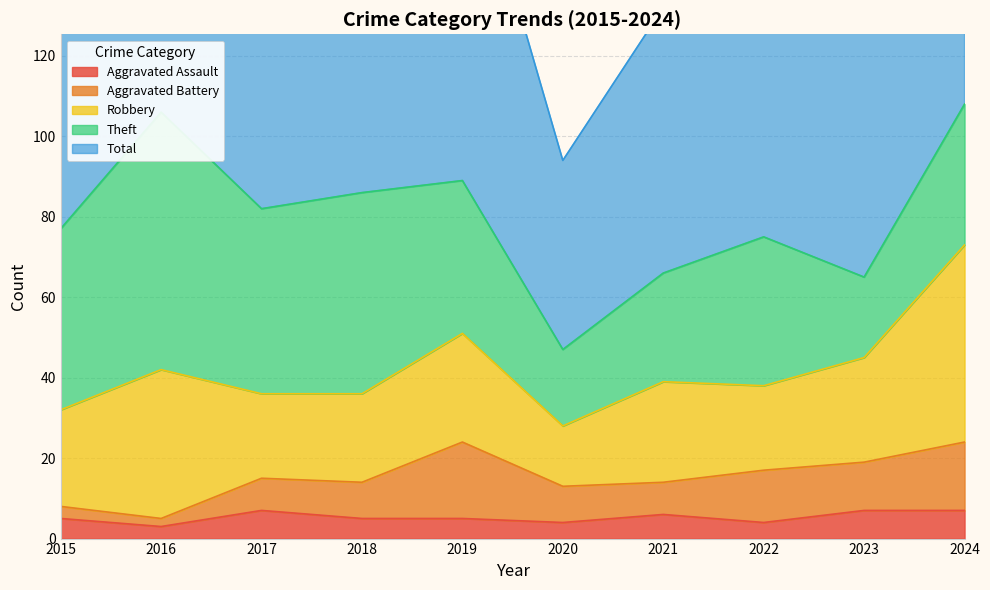

What is the highest value of the Aggravated Battery series?

19